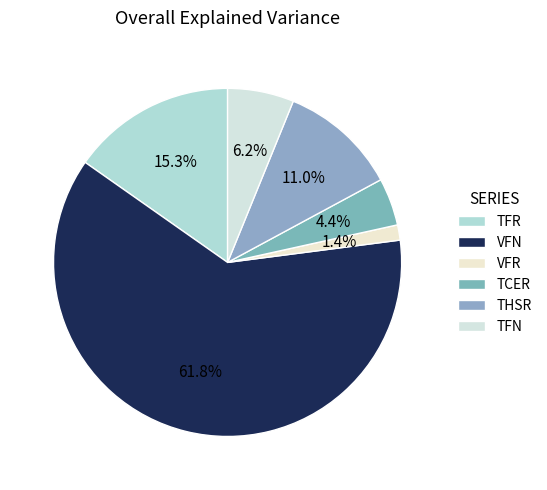

To the nearest percent, what is the combined percentage of THSR and TFN?

17%